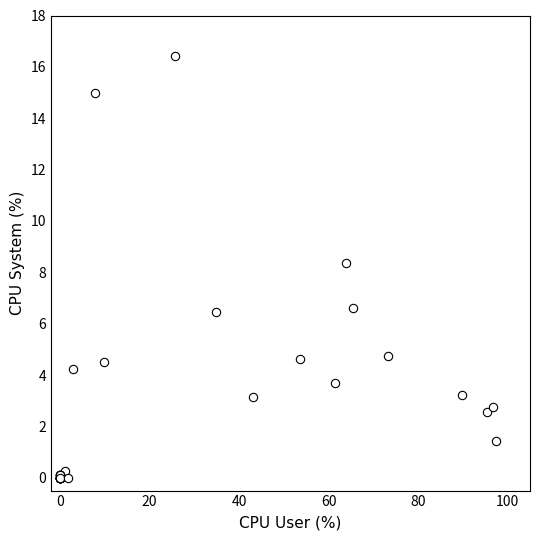

What Y value in the scatter plot is closest to 8?

8.4